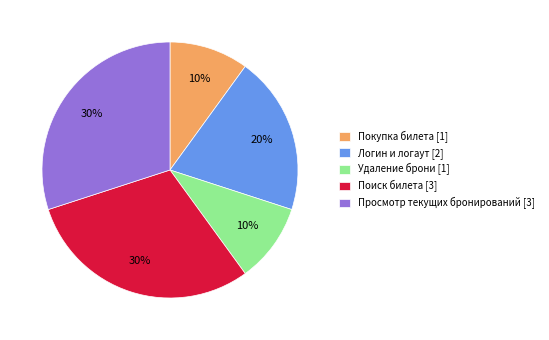

Is the sum of Удаление брони [1] and Просмотр текущих бронирований [3] greater than half?

No